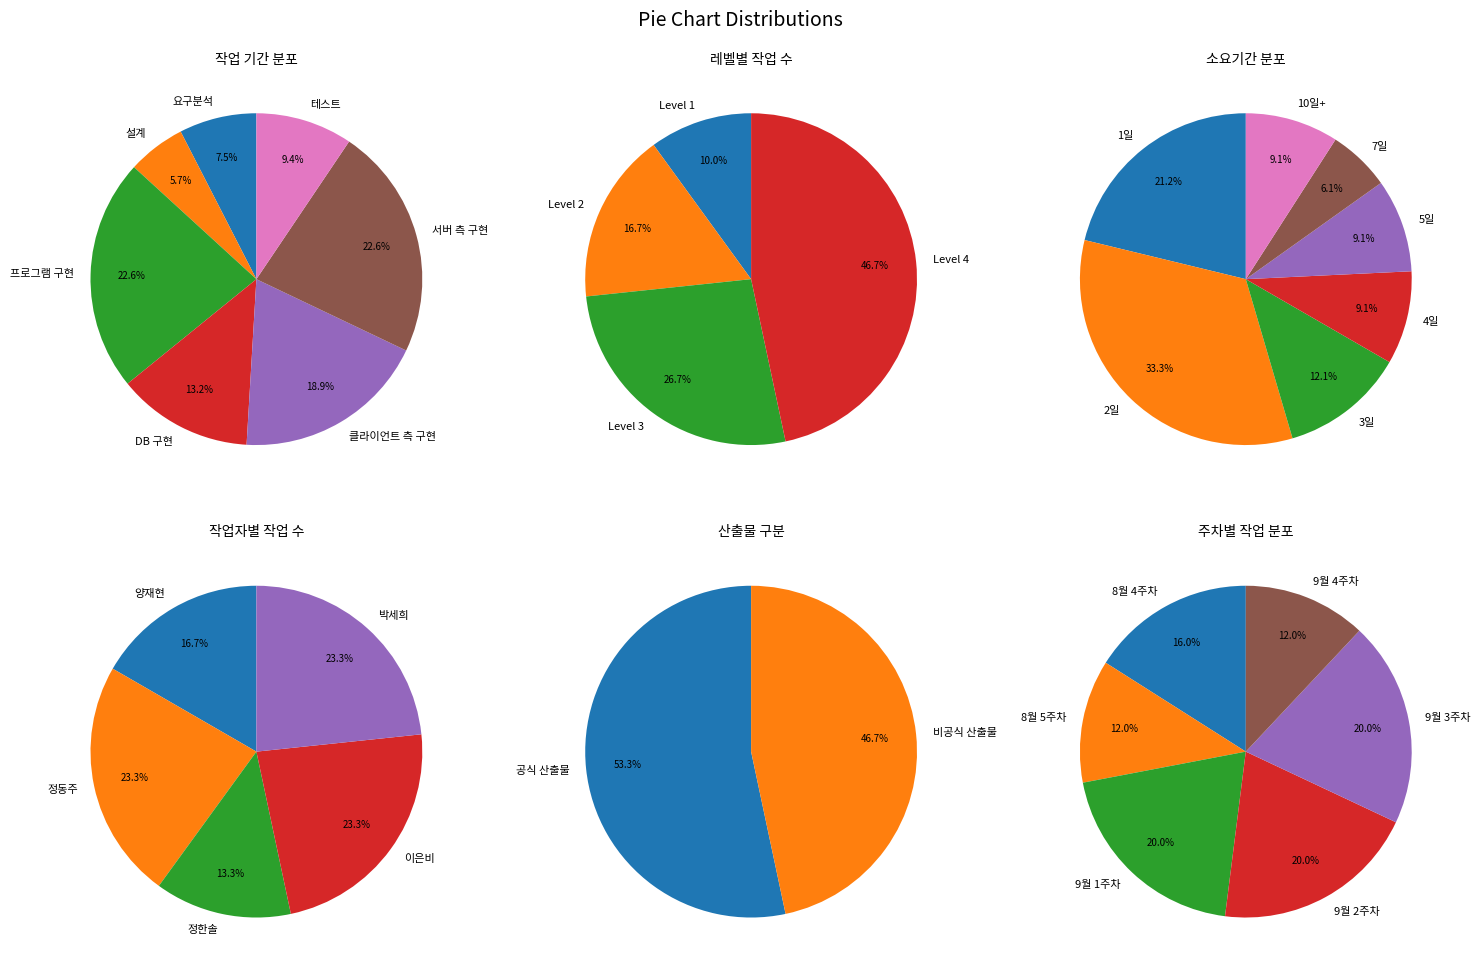

How many slices are in this pie chart?

7